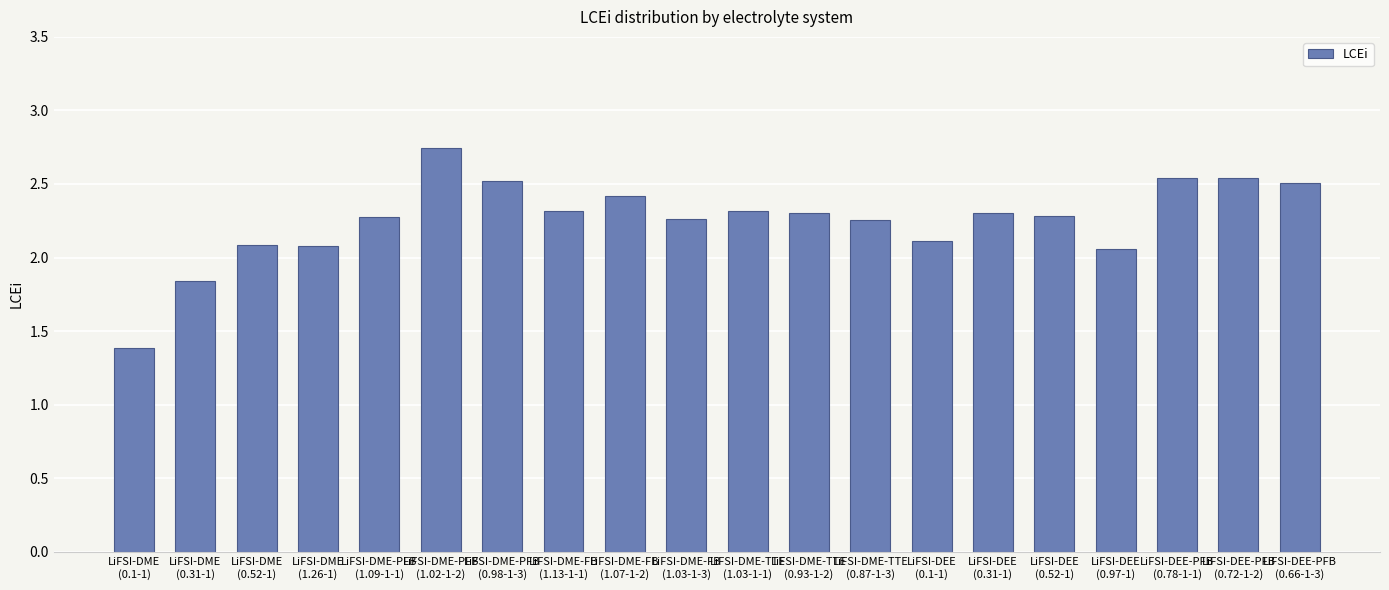

What is the difference between the maximum and minimum values?

1.4